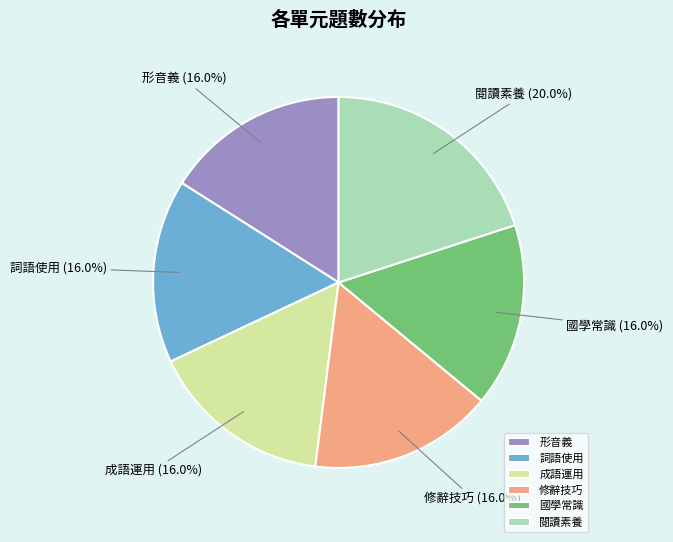

True or false: 形音義 accounts for 16% of the total.

True